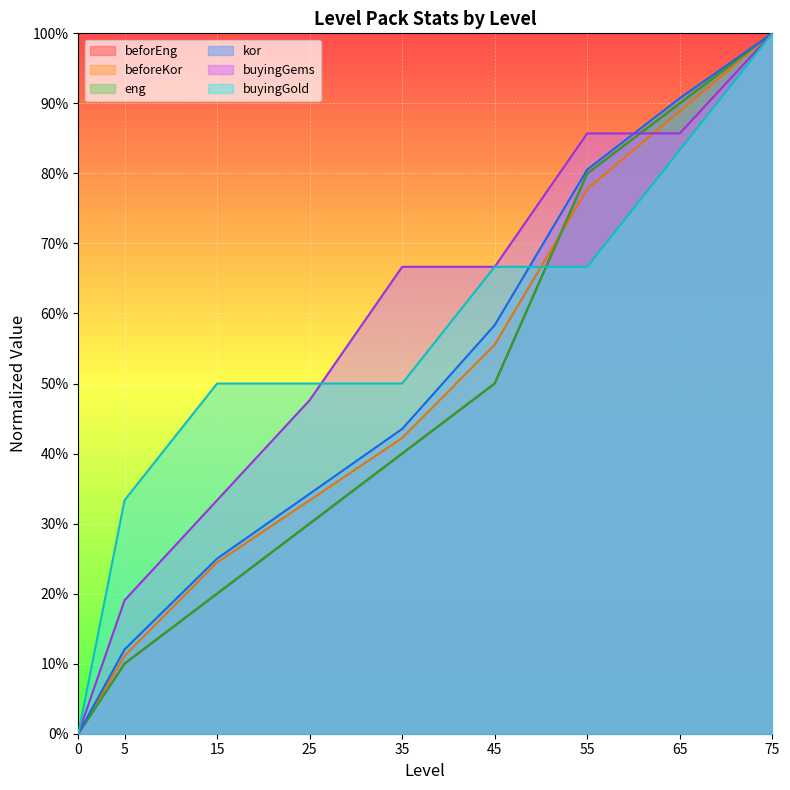

Is it true that buyingGems equals 0.7 at 45?

True